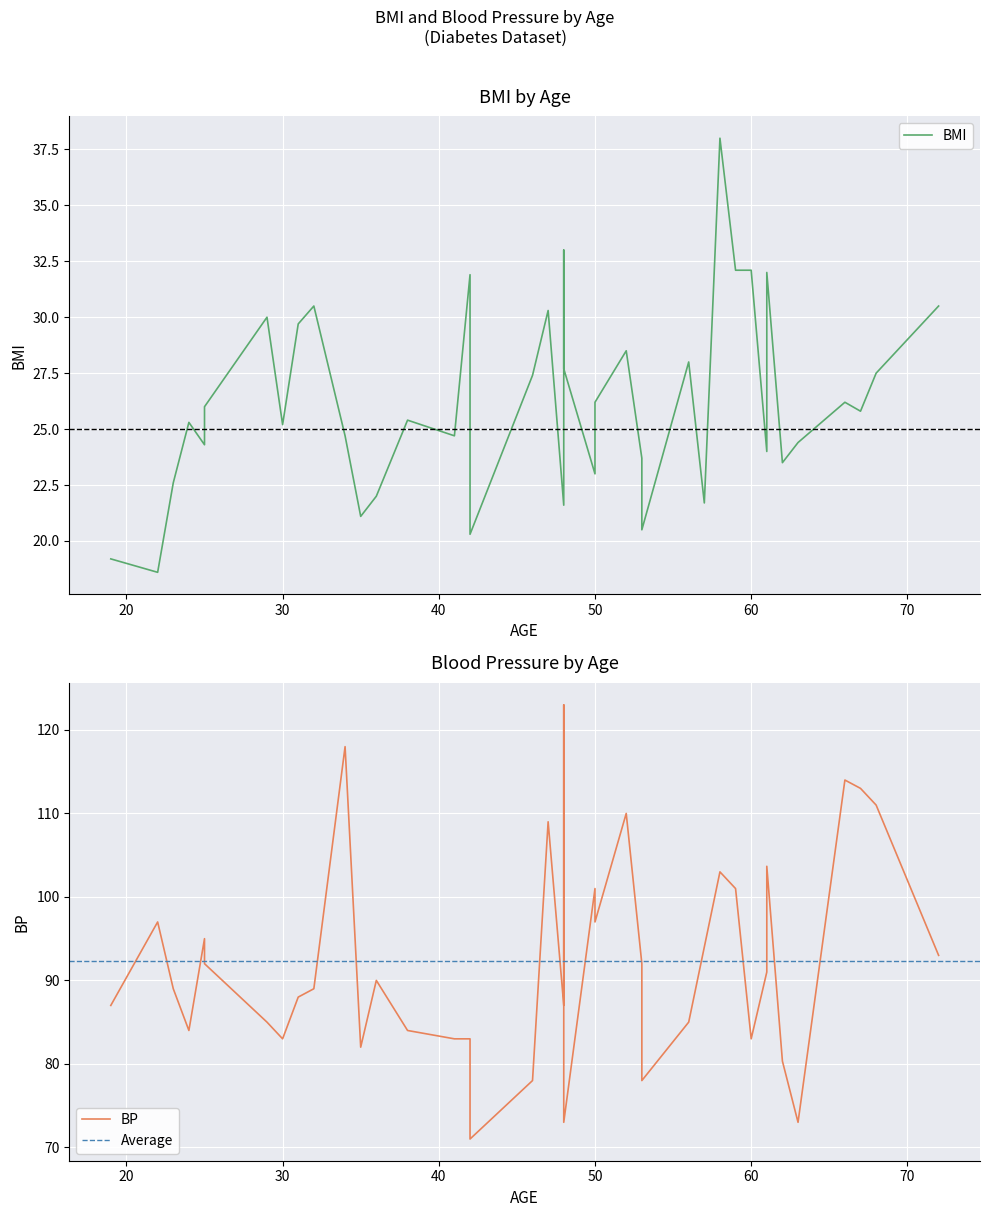

Rank the series by their maximum value, from highest to lowest.

BP, BMI